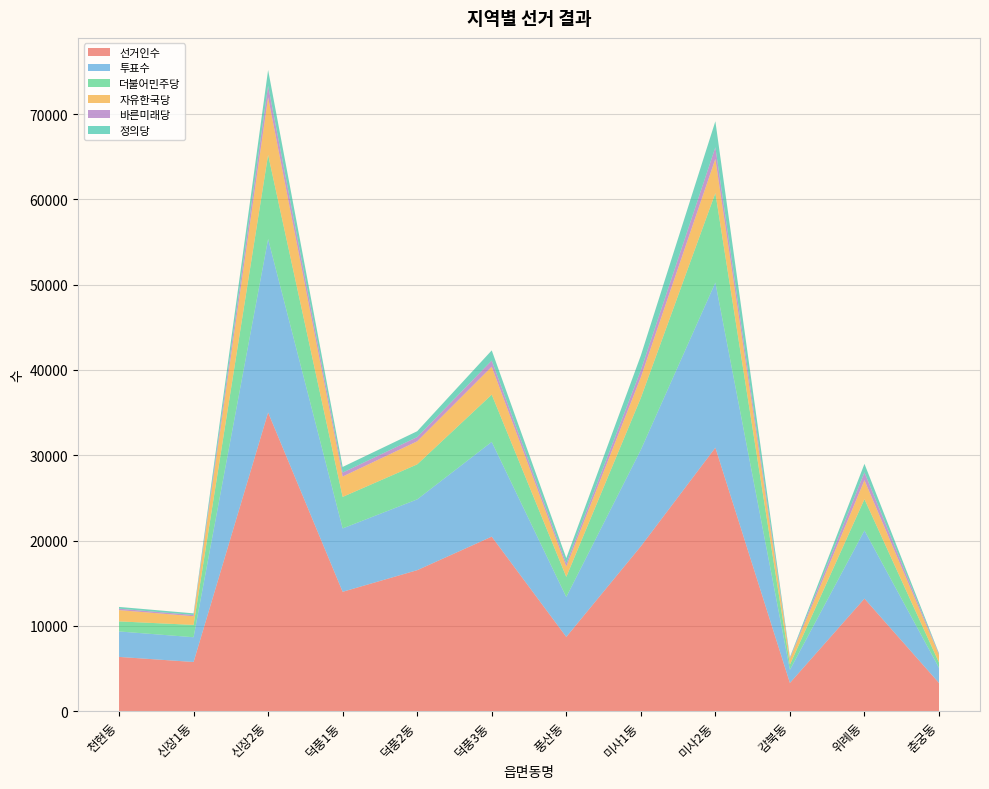

Reading right to left, what are all the values shown in this chart?

선거인수: 3308	13196	3313	30889	19326	8707	20460	16529	13995	35014	5767	6362
투표수: 1782	7985	1537	19352	11313	4679	11108	8299	7429	20332	2902	2984
더불어민주당: 612	3673	610	10494	6083	2356	5538	4103	3694	9873	1443	1180
자유한국당: 886	2217	681	4009	2412	1217	3273	2705	2386	6742	1016	1322
바른미래당: 105	929	87	1354	838	360	723	496	461	1339	150	164
정의당: 91	995	105	3052	1717	627	1193	683	666	1864	190	209